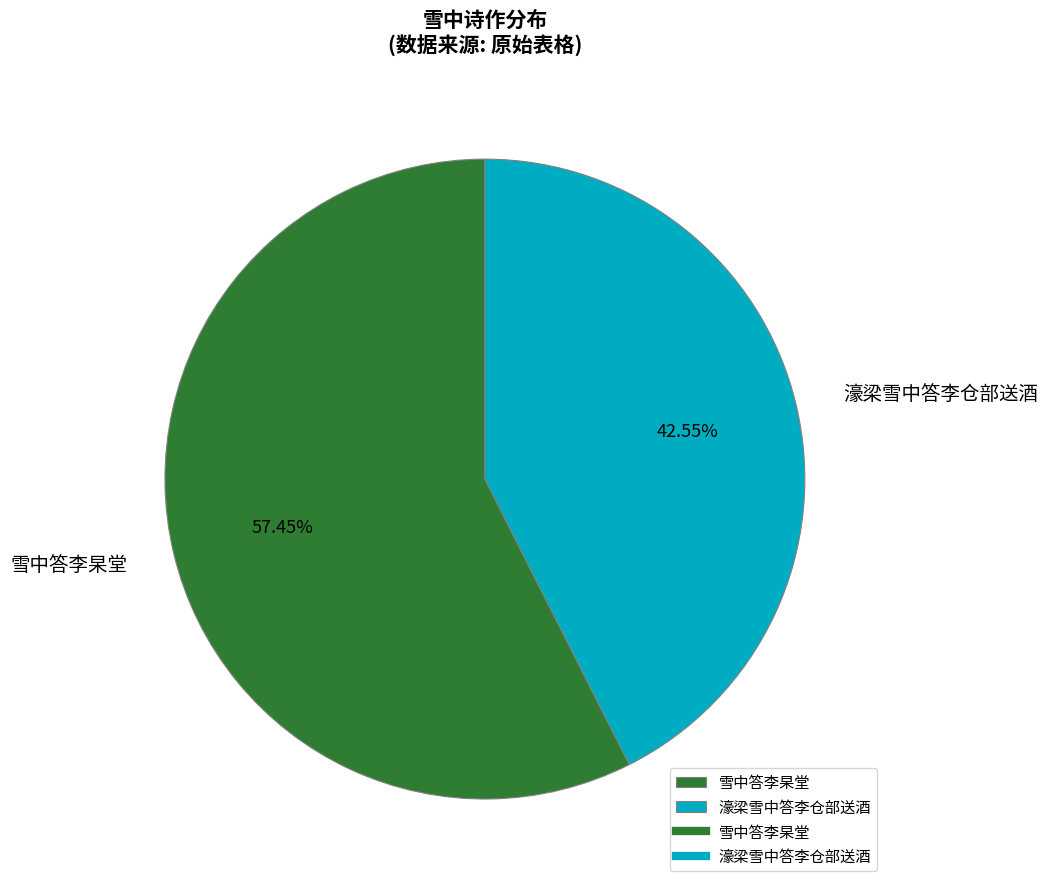

Which slice represents more than half of the pie?

雪中答李杲堂